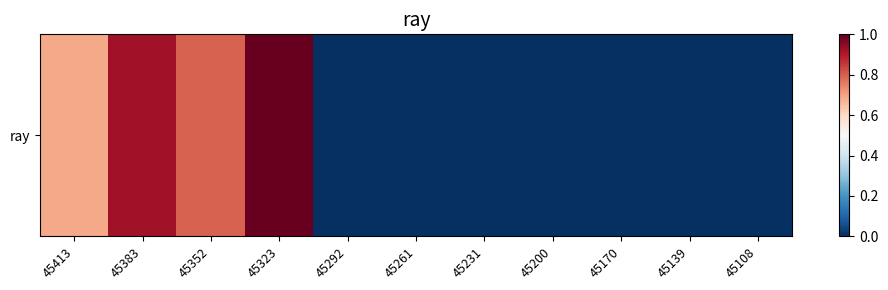

Reading left to right, extract all data points from this chart.

0.7	0.9	0.8	1.0	0.0	0.0	0.0	0.0	0.0	0.0	0.0